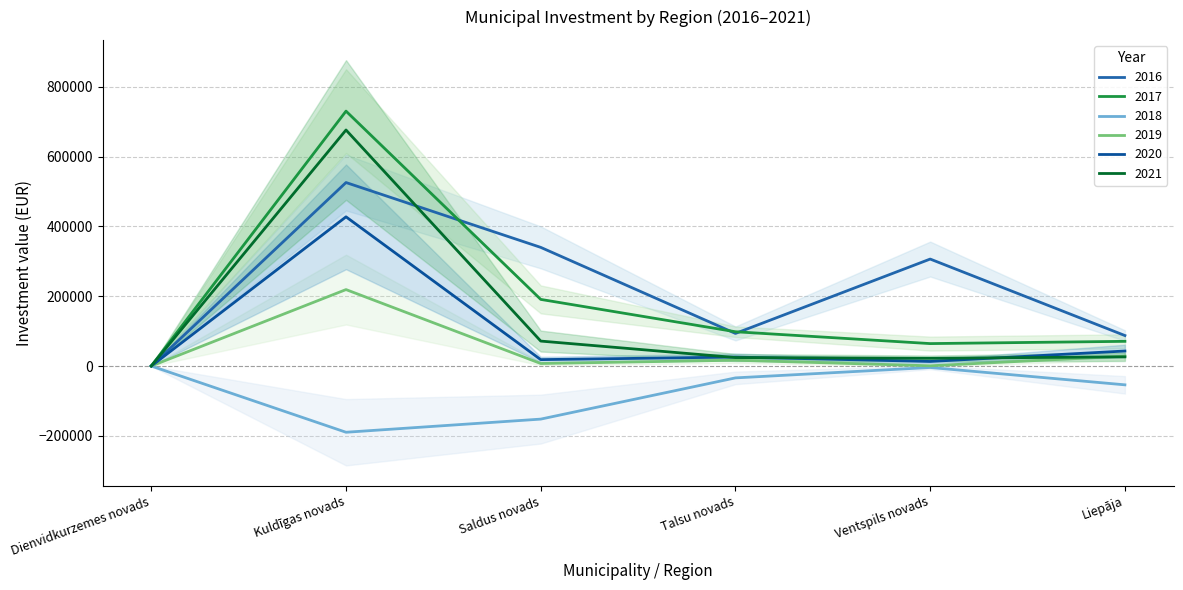

How many intersections are there between 2019 and 2020?

1